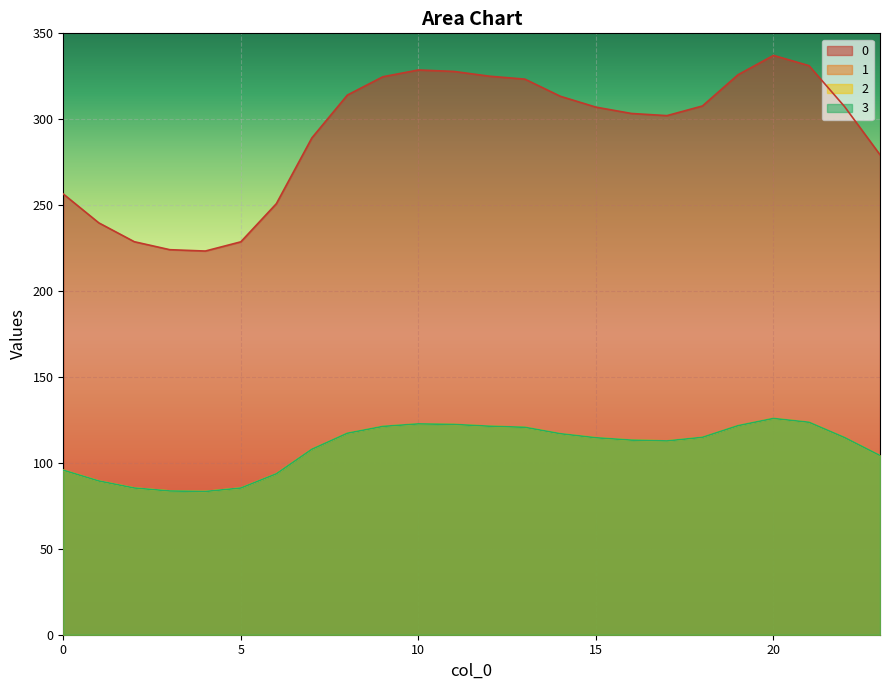

What is the maximum value shown in the chart?

337.2